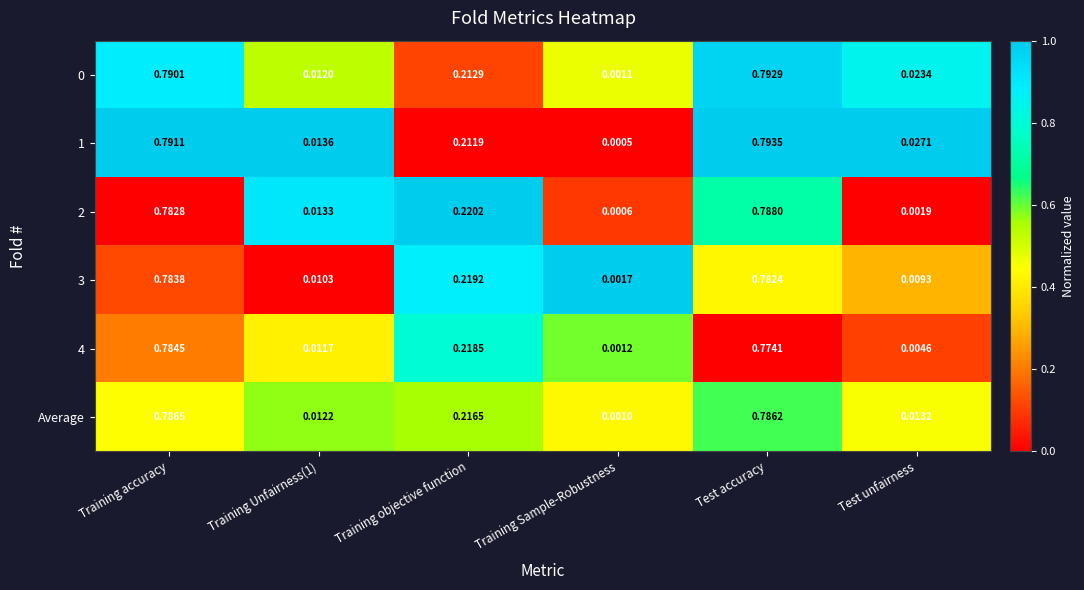

At which label is 0 closest to 0?

Training Sample-Robustness